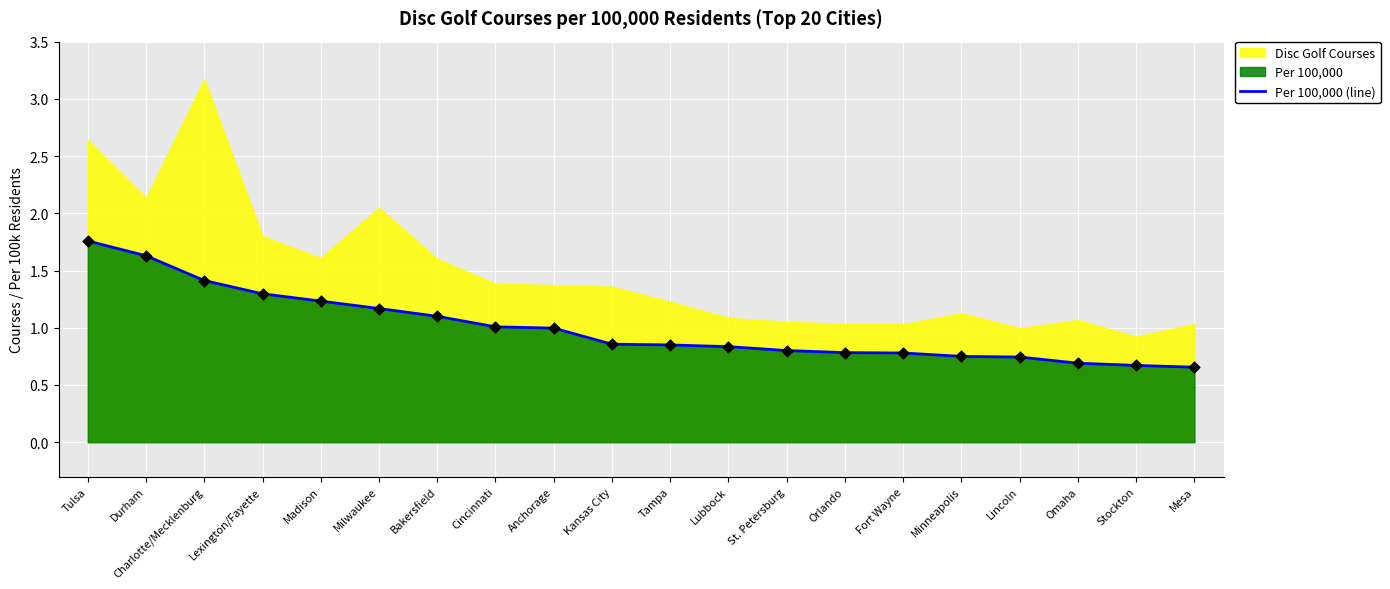

What is the change in value from Tulsa to St. Petersburg?

-1.0